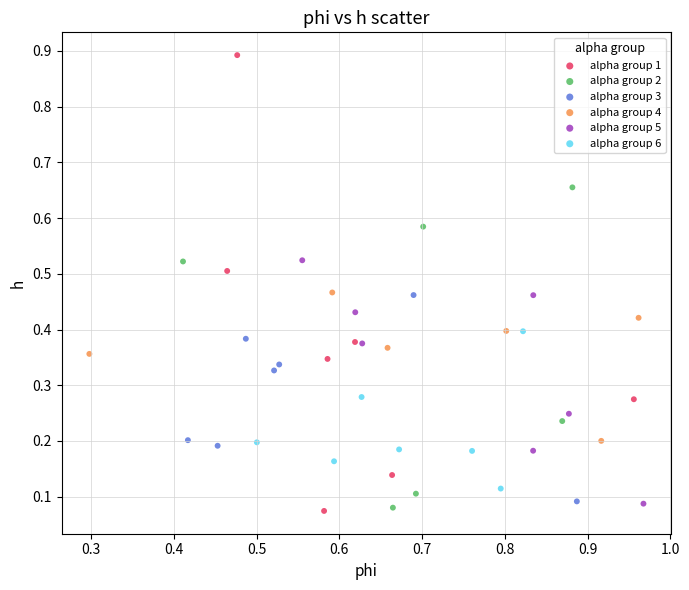

Which series has the largest Y range (max minus min)?

alpha group 1